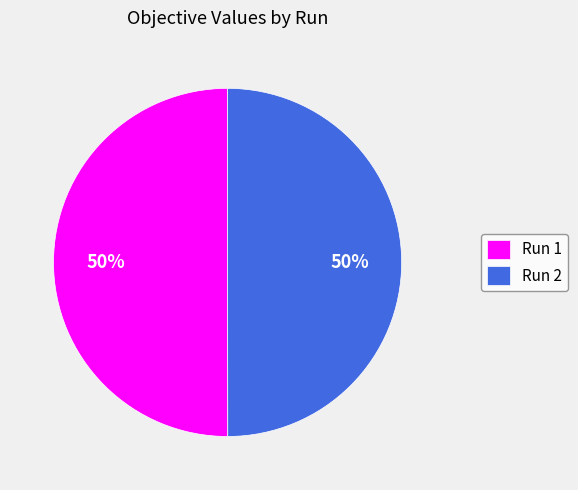

Is it true that Run 1 is 58% of the pie?

False